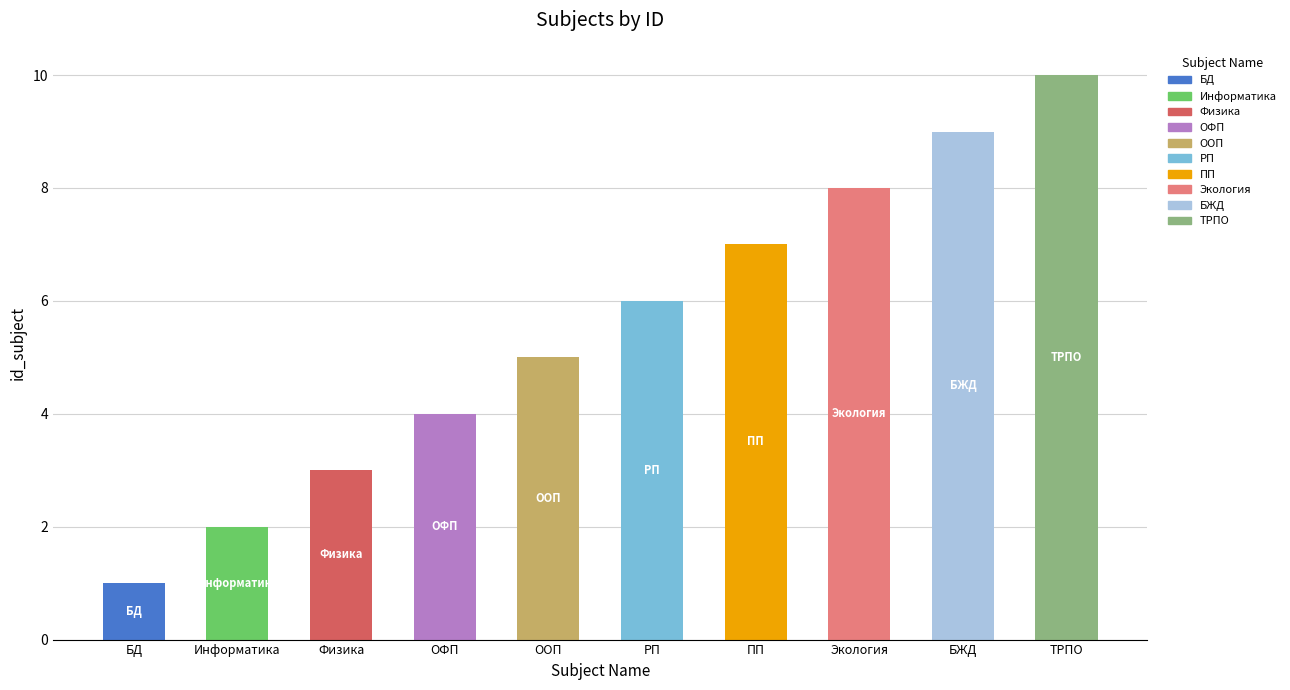

What is the sum of all values?

55